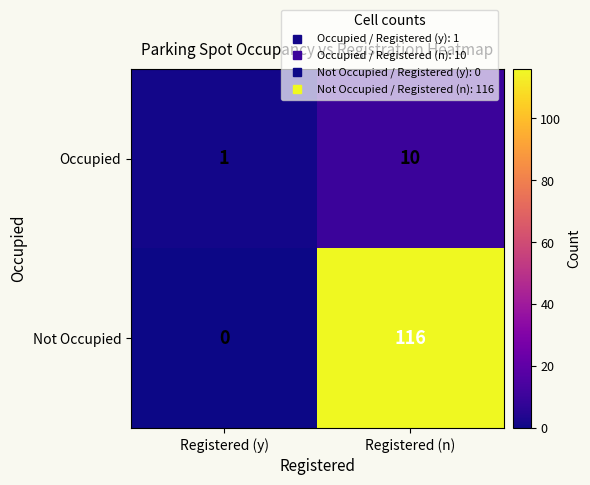

Reading right to left, extract all data points from this chart.

Occupied: 10	1
Not Occupied: 116	0